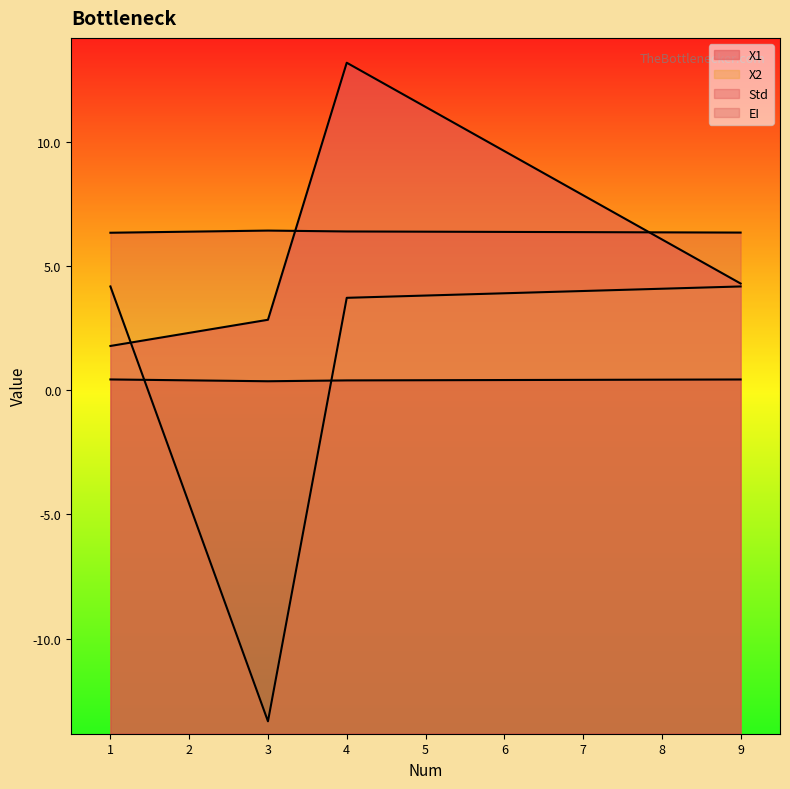

At which label does Std reach its peak?

3